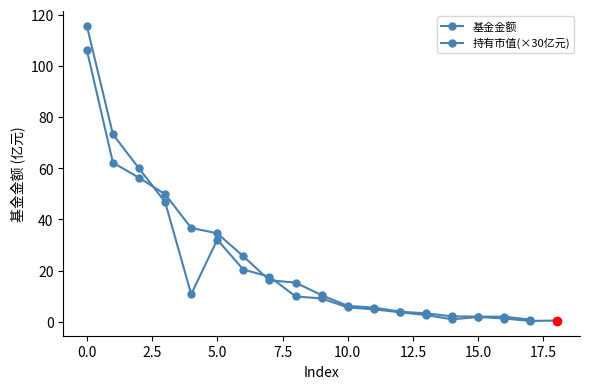

Between 3 and 12, which is larger?

3